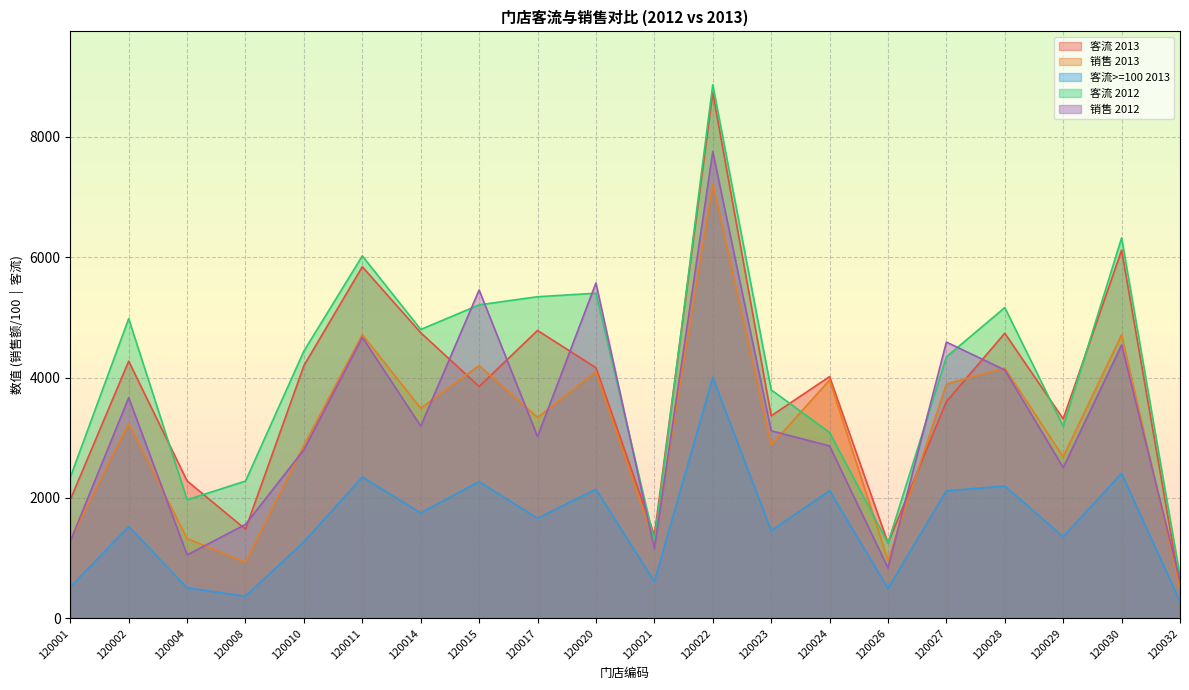

True or false: 客流 2013 has more than 0 points higher than both neighbors.

True